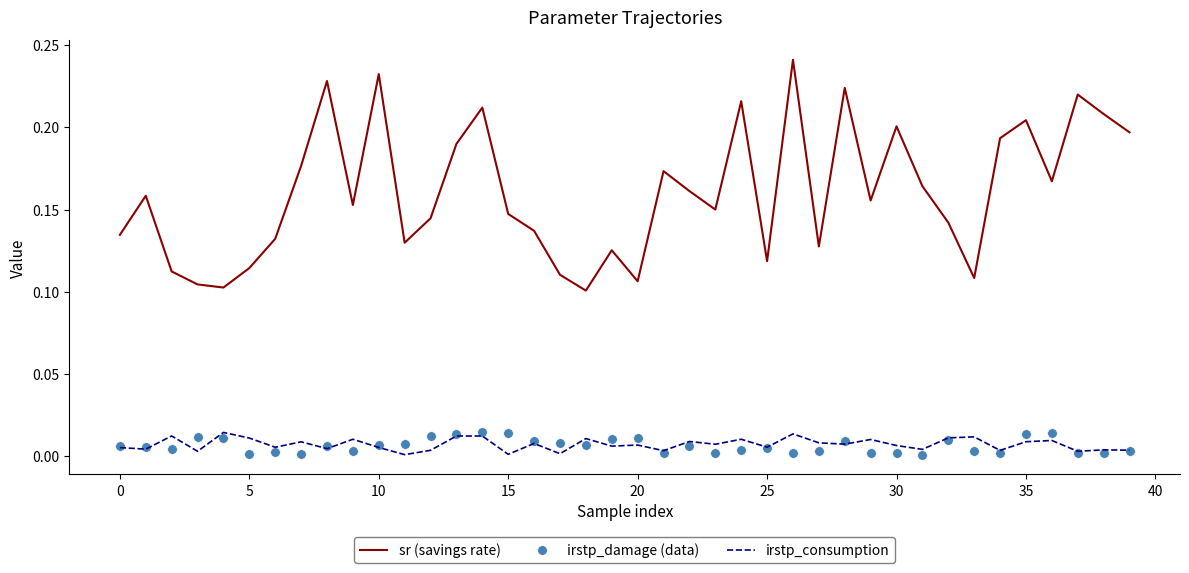

Which series has the largest total across all categories?

sr (savings rate)